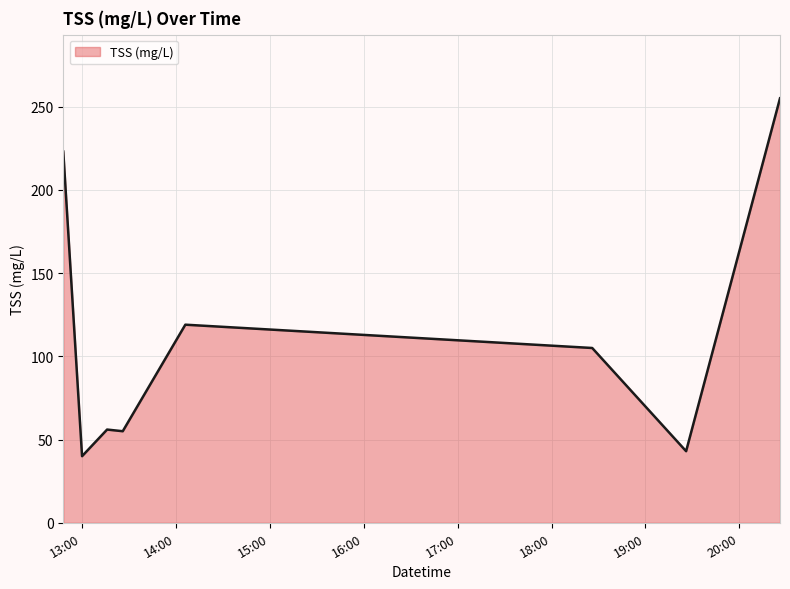

How many categories are shown in the chart?

8